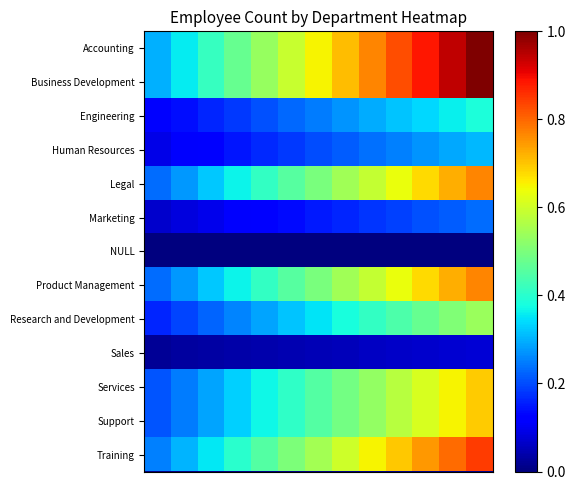

Reading right to left, what are all the values shown in this chart?

Accounting: 1.0	0.9	0.9	0.8	0.8	0.7	0.6	0.6	0.5	0.5	0.4	0.4	0.3
Business Development: 1.0	0.9	0.9	0.8	0.8	0.7	0.6	0.6	0.5	0.5	0.4	0.4	0.3
Engineering: 0.4	0.4	0.3	0.3	0.3	0.3	0.2	0.2	0.2	0.2	0.2	0.1	0.1
Human Resources: 0.3	0.3	0.3	0.3	0.2	0.2	0.2	0.2	0.2	0.1	0.1	0.1	0.1
Legal: 0.8	0.7	0.7	0.6	0.6	0.5	0.5	0.5	0.4	0.4	0.3	0.3	0.2
Marketing: 0.2	0.2	0.2	0.2	0.2	0.2	0.1	0.1	0.1	0.1	0.1	0.1	0.1
NULL: 0.0	0.0	0.0	0.0	0.0	0.0	0.0	0.0	0.0	0.0	0.0	0.0	0.0
Product Management: 0.8	0.7	0.7	0.6	0.6	0.5	0.5	0.5	0.4	0.4	0.3	0.3	0.2
Research and Development: 0.5	0.5	0.5	0.4	0.4	0.4	0.3	0.3	0.3	0.3	0.2	0.2	0.2
Sales: 0.1	0.1	0.1	0.1	0.1	0.1	0.0	0.0	0.0	0.0	0.0	0.0	0.0
Services: 0.7	0.7	0.6	0.6	0.5	0.5	0.4	0.4	0.4	0.3	0.3	0.2	0.2
Support: 0.7	0.7	0.6	0.6	0.5	0.5	0.4	0.4	0.4	0.3	0.3	0.2	0.2
Training: 0.8	0.8	0.7	0.7	0.6	0.6	0.5	0.5	0.5	0.4	0.4	0.3	0.3